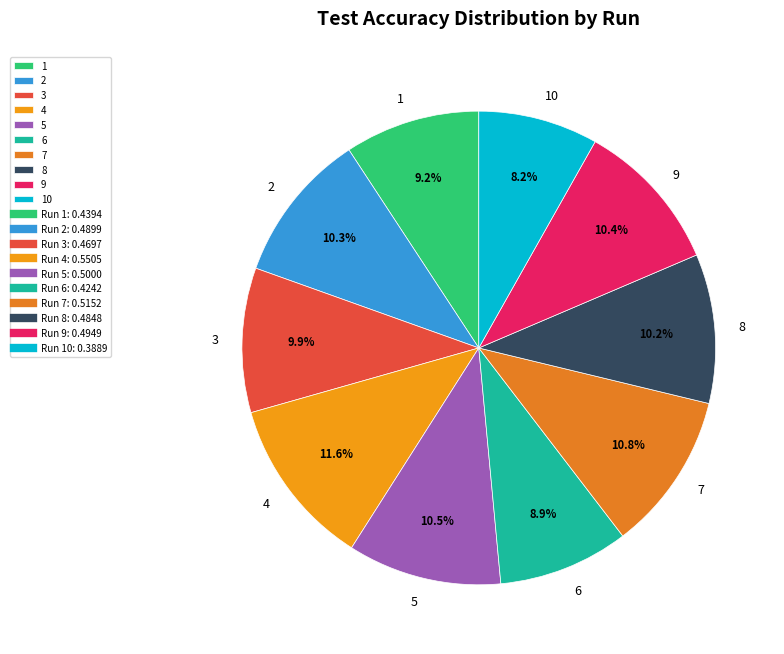

Does 3 represent more than half of the total?

No